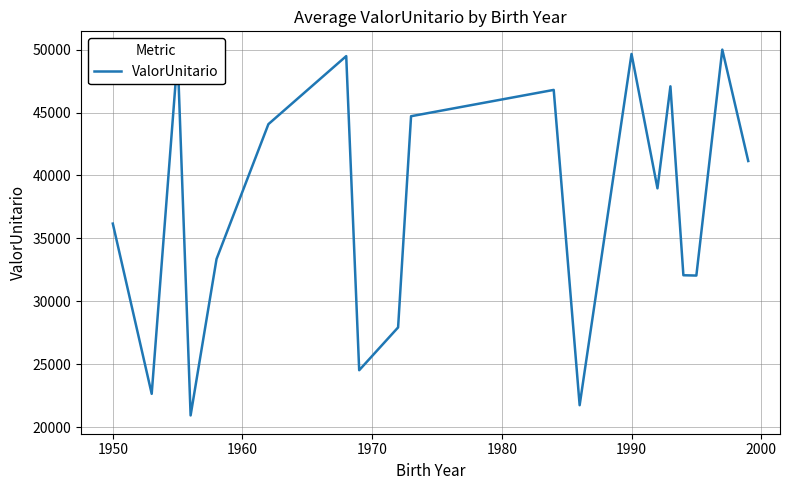

What is the smallest value displayed?

20949.5